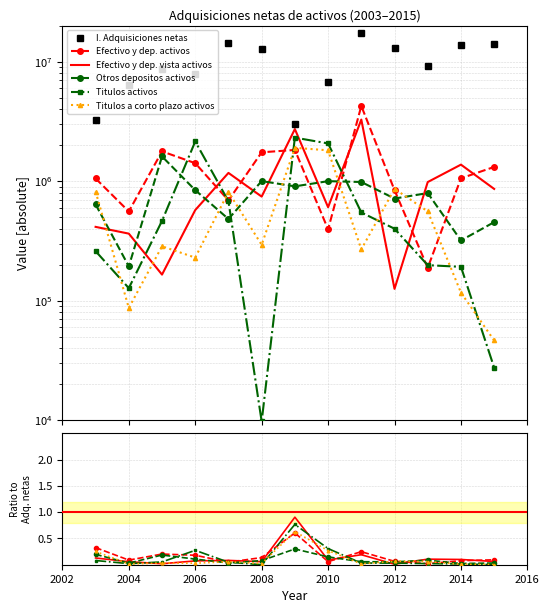

Is it true that I. Adquisiciones netas equals 25292108.1 at 8?

False